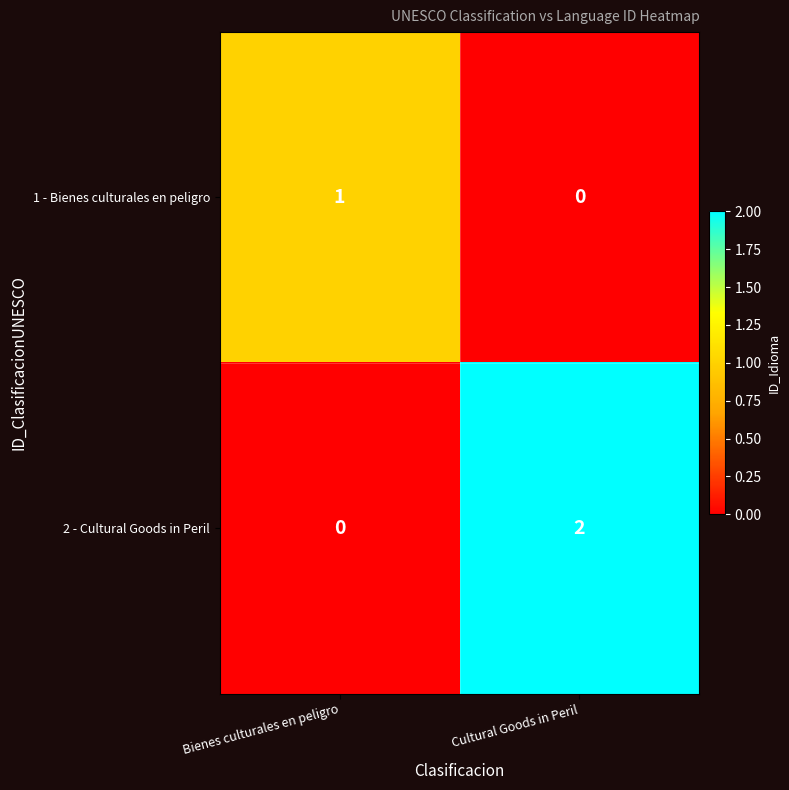

At which category is the sum across all series the highest?

Cultural Goods in Peril